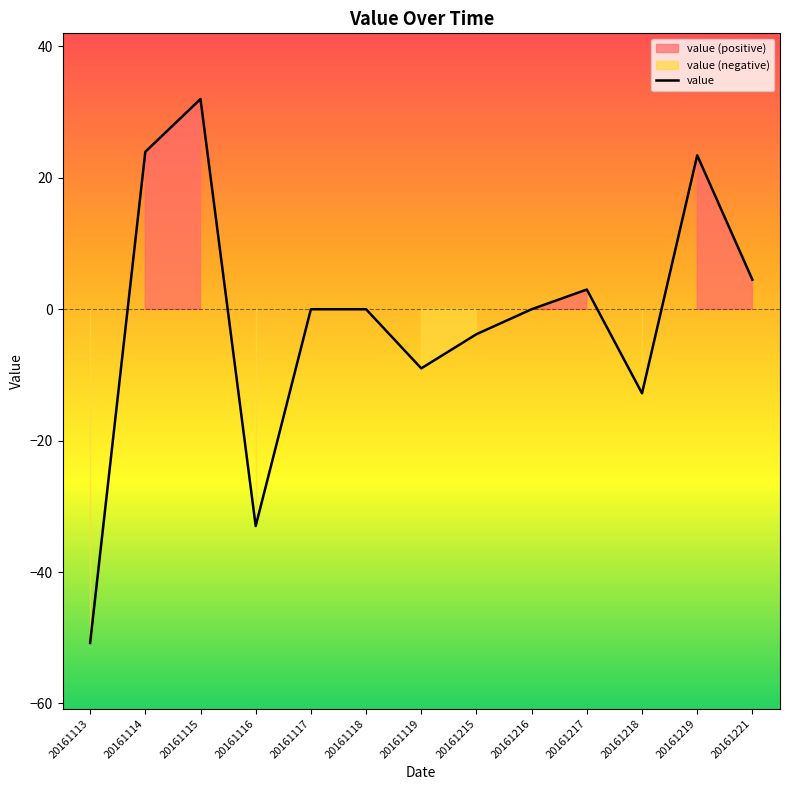

How many values are below 0?

5